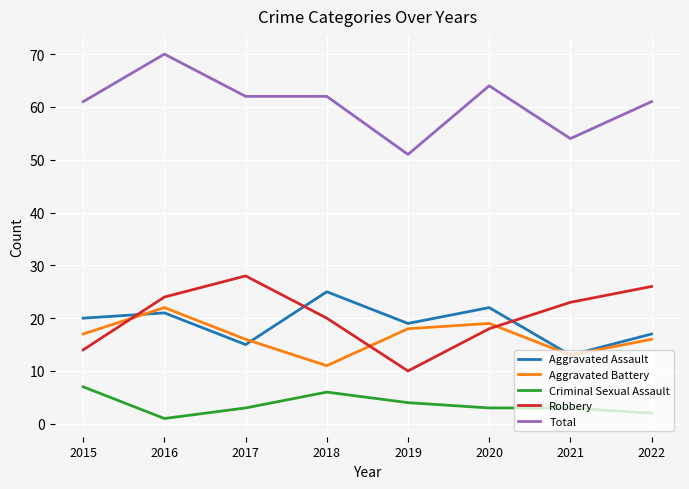

True or false: Total and Aggravated Battery intersect in this chart.

False